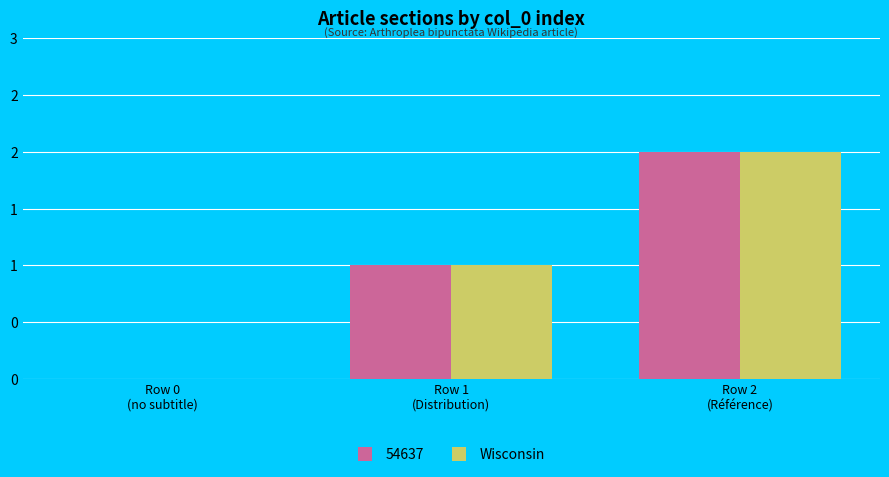

Are the bars grouped side by side (vs. stacked)?

Yes